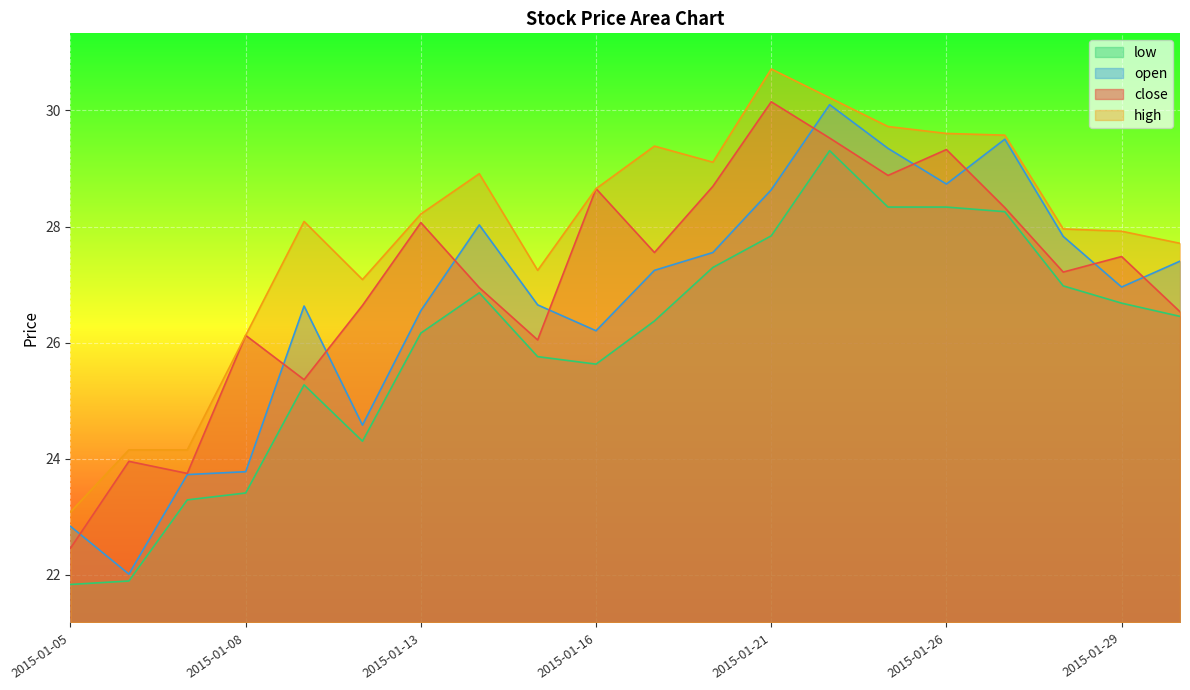

At which category does the chart reach its minimum across all series?

2015-01-05